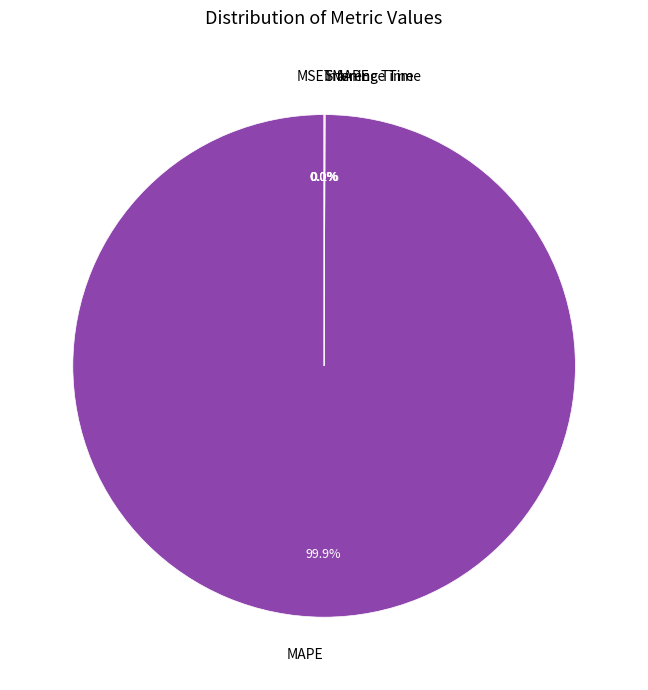

Count the number of slices in the pie.

5